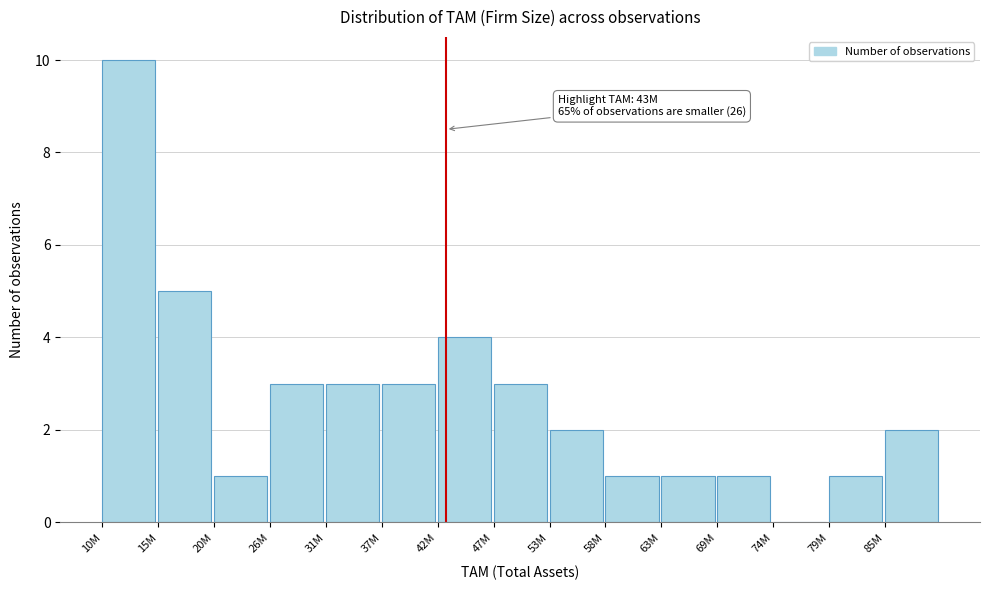

Reading left to right, list all the values displayed in this chart.

10M=10	15M=5	20M=1	26M=3	31M=3	37M=3	42M=4	47M=3	53M=2	58M=1	63M=1	69M=1	74M=0	79M=1	85M=2